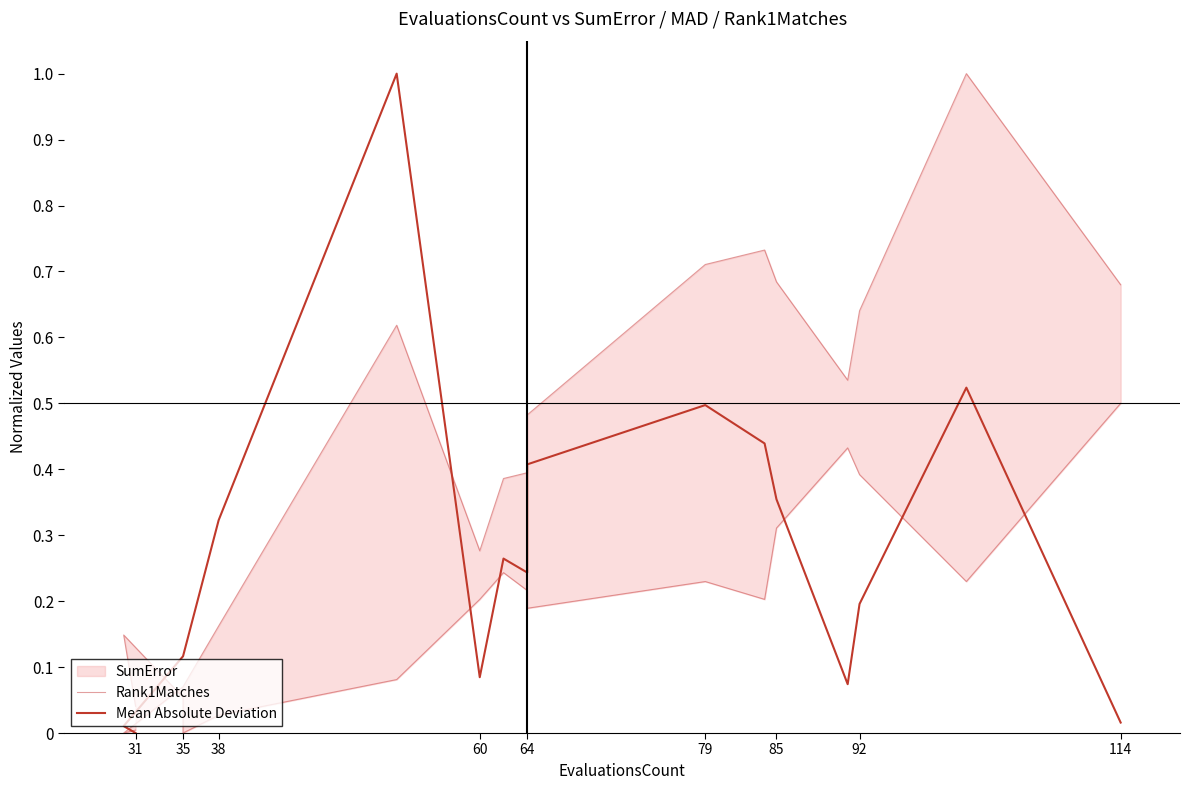

Which series has the widest spread of values?

Mean Absolute Deviation